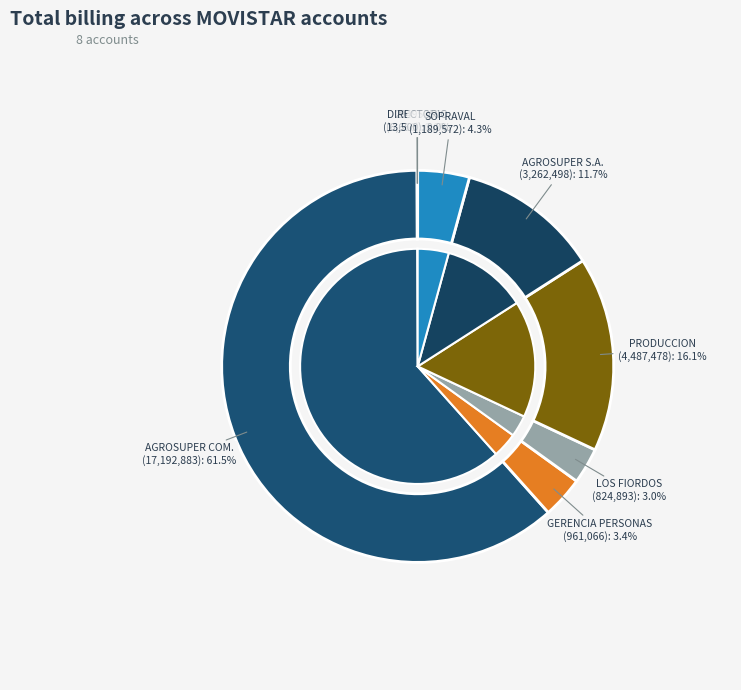

How much of the chart is everything except CUENTA GERENCIA PERSONAS - MOVISTAR?

96.6%